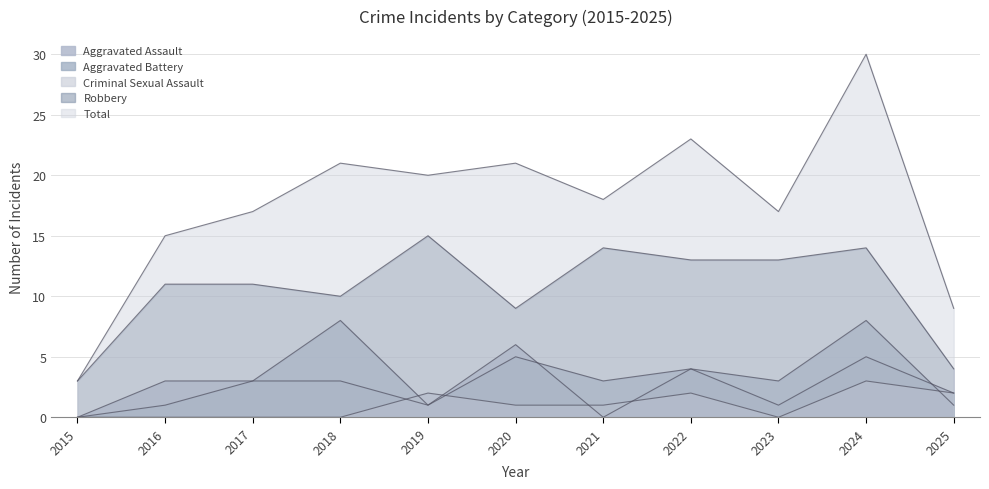

What is the minimum value for Robbery?

3